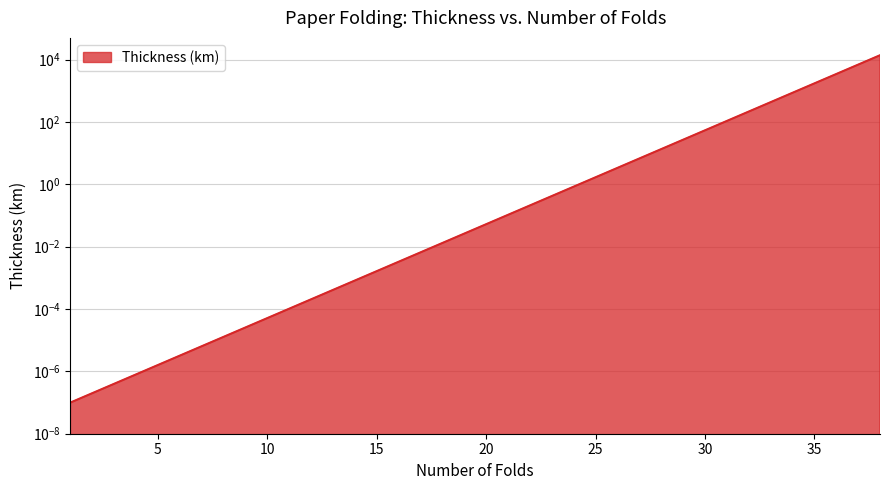

Does the chart have visible grid lines?

Yes